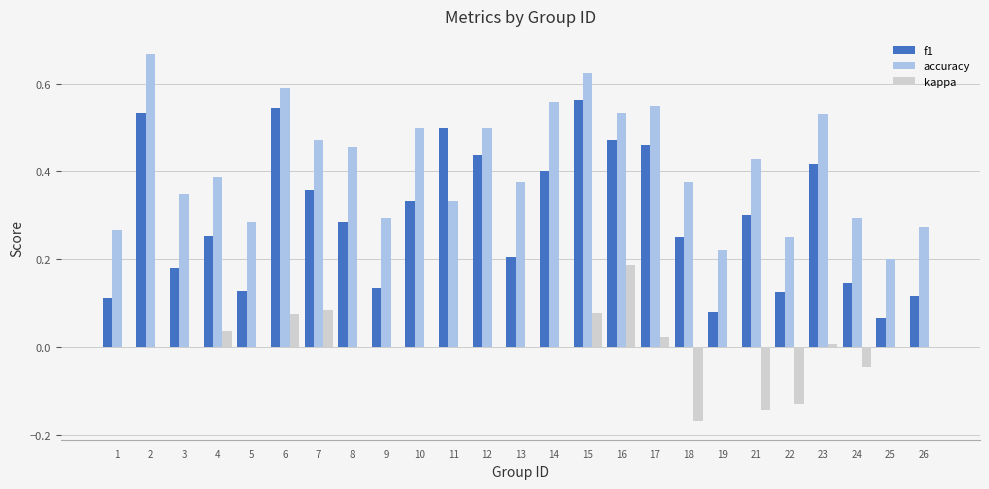

What are all the series names shown in the legend?

f1, accuracy, kappa